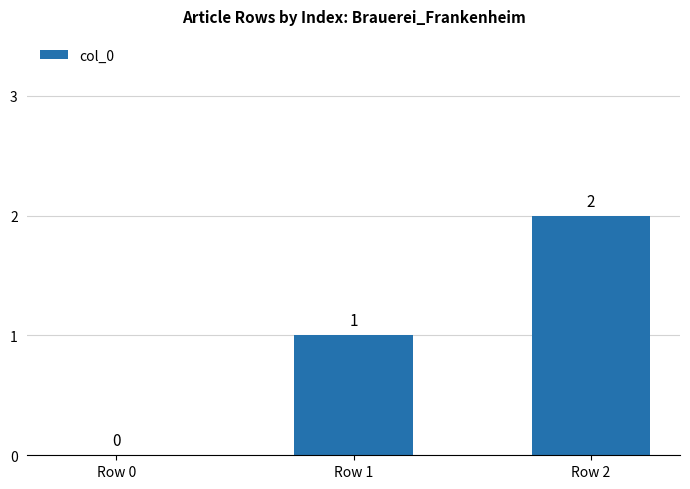

How many values are above zero?

2